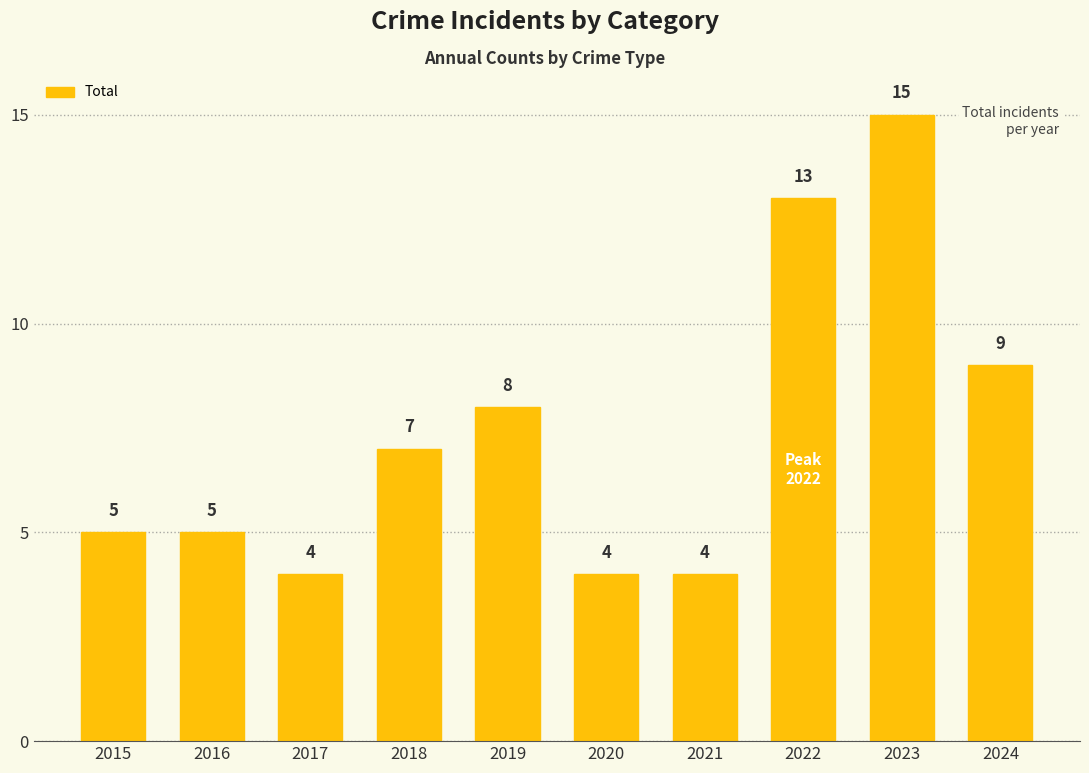

Does the chart contain stacked bars?

No